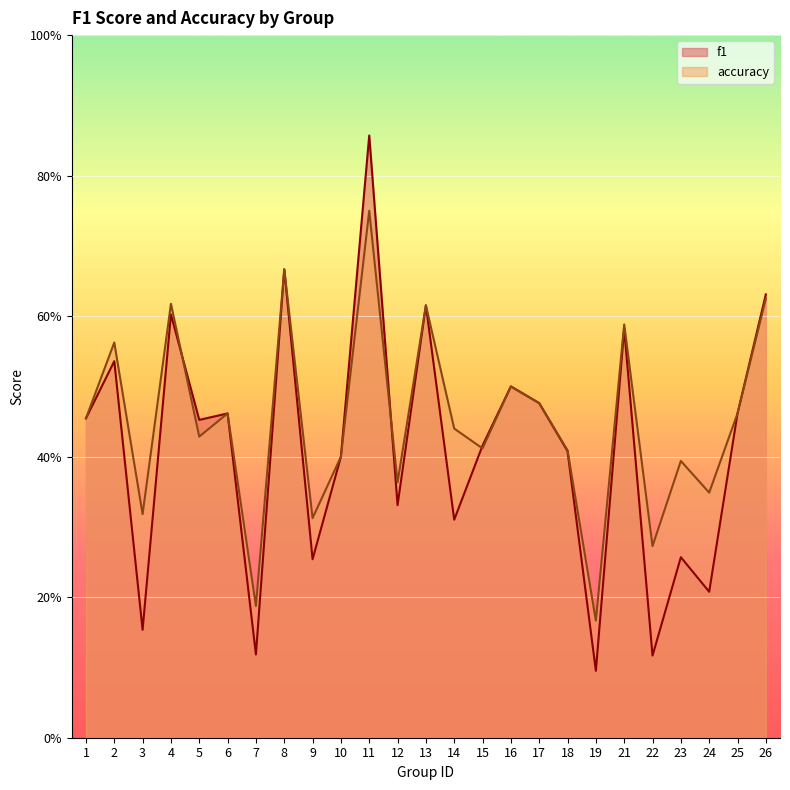

Reading right to left, extract all data points from this chart.

f1: 26=0.6	25=0.5	24=0.2	23=0.3	22=0.1	21=0.6	19=0.1	18=0.4	17=0.5	16=0.5	15=0.4	14=0.3	13=0.6	12=0.3	11=0.9	10=0.4	9=0.3	8=0.7	7=0.1	6=0.5	5=0.5	4=0.6	3=0.2	2=0.5	1=0.5
accuracy: 26=0.6	25=0.5	24=0.3	23=0.4	22=0.3	21=0.6	19=0.2	18=0.4	17=0.5	16=0.5	15=0.4	14=0.4	13=0.6	12=0.4	11=0.8	10=0.4	9=0.3	8=0.7	7=0.2	6=0.5	5=0.4	4=0.6	3=0.3	2=0.6	1=0.5